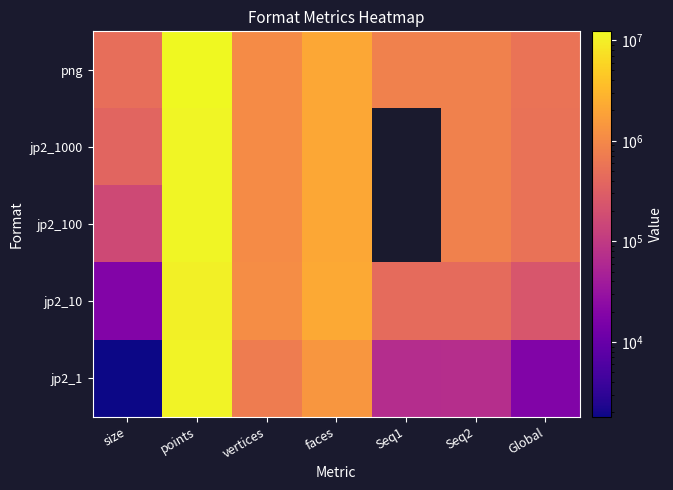

Which has a higher value, Seq1 or size?

Seq1